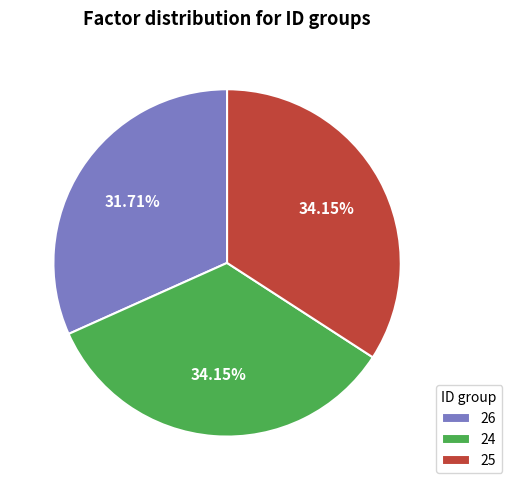

To the nearest percent, what percentage of the pie is 26?

32%